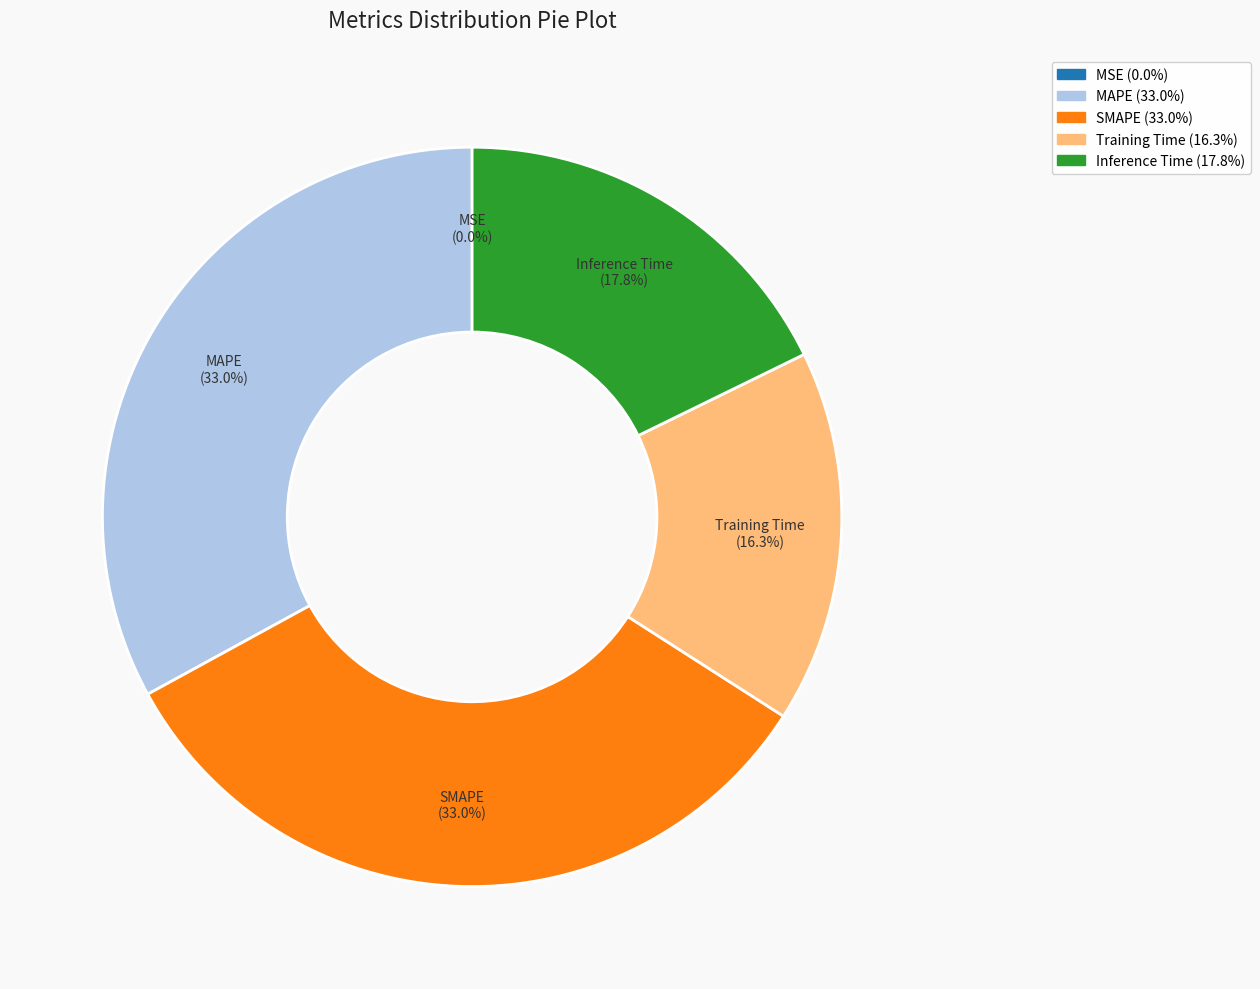

To the nearest percent, what is the difference between the largest and smallest slice percentages?

33%